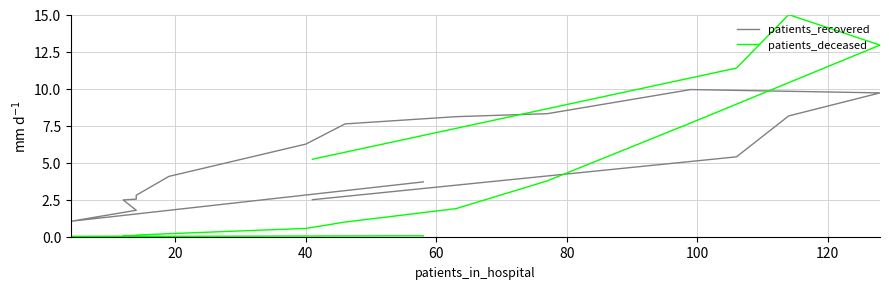

Which series ends up on top after the final intersection of patients_recovered and patients_deceased?

patients_deceased